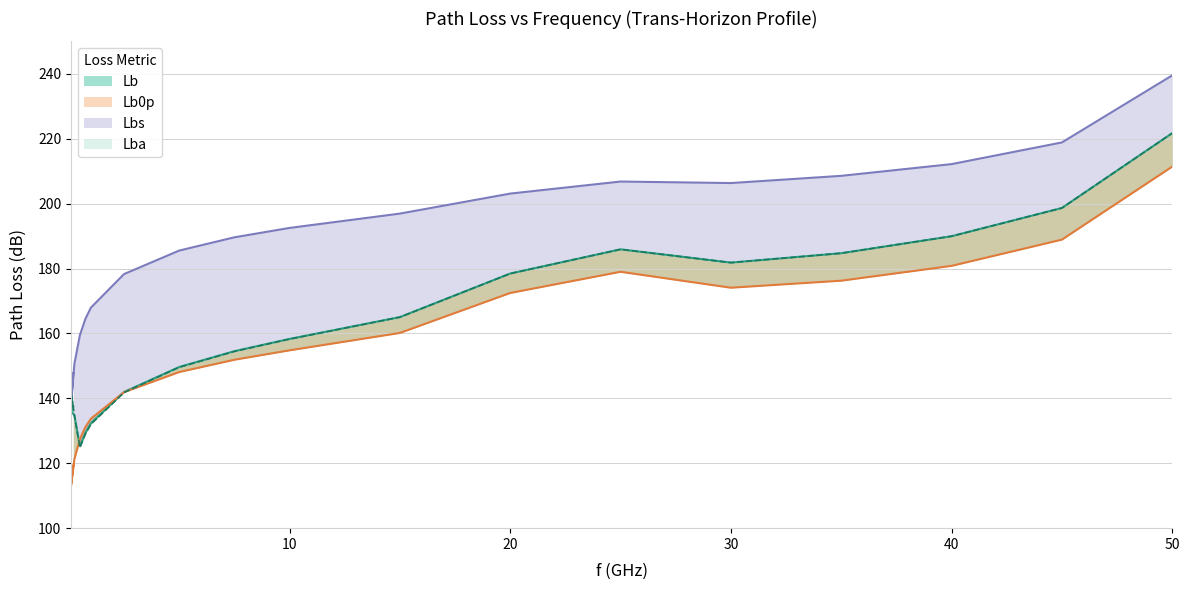

Between 0.5 and 20, which is larger?

20